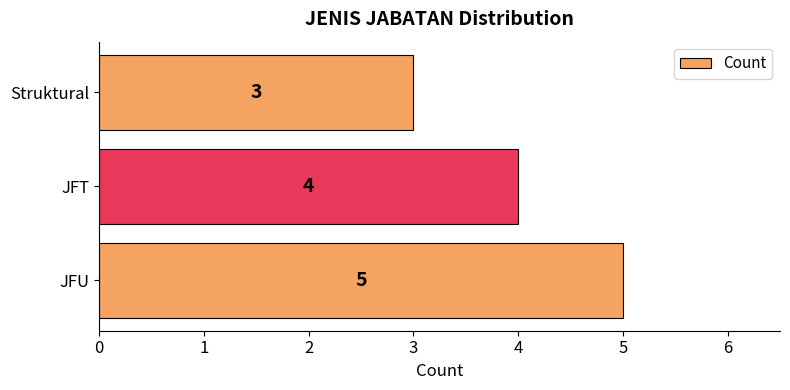

Between JFU and Struktural, which is larger?

JFU